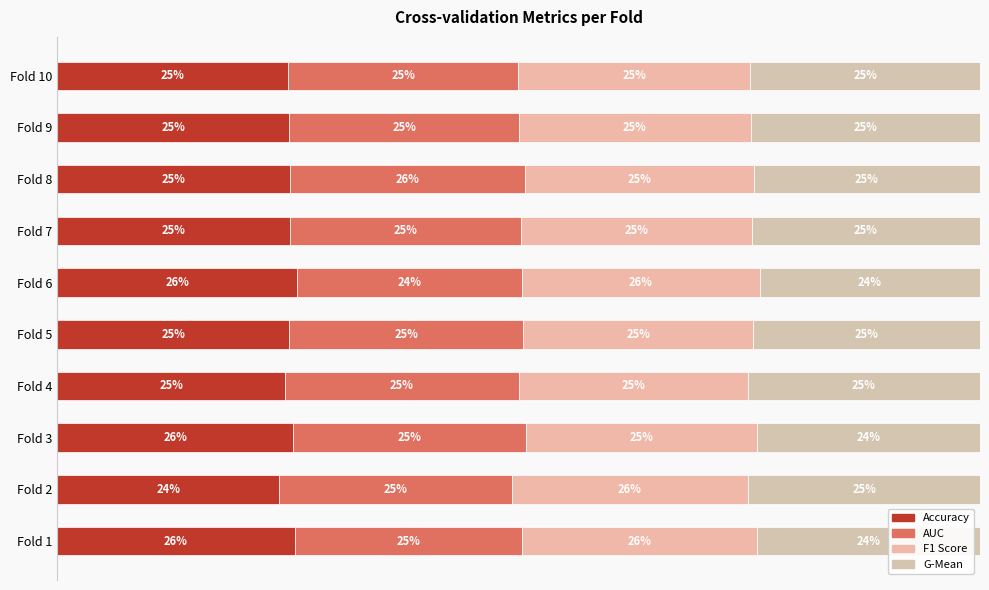

What position from the left is 9?

10